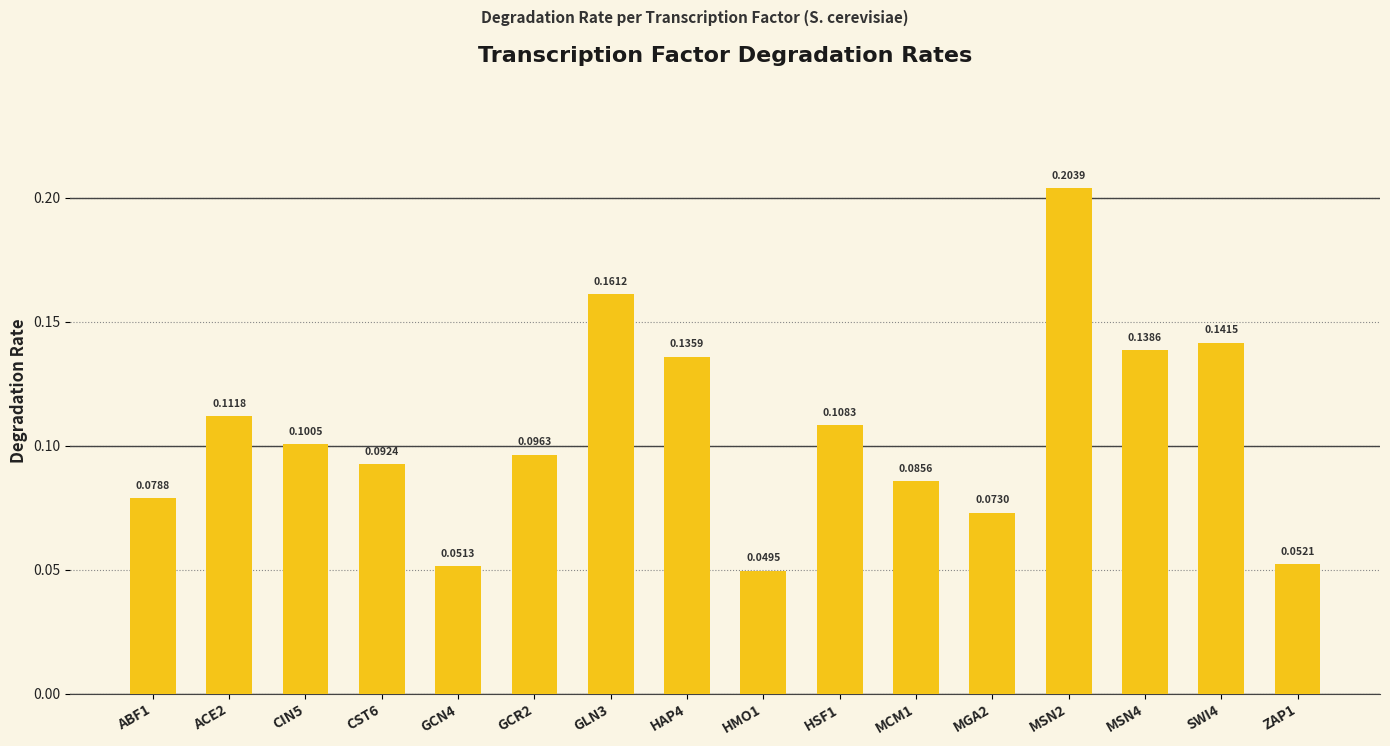

How many bars are there in total?

16